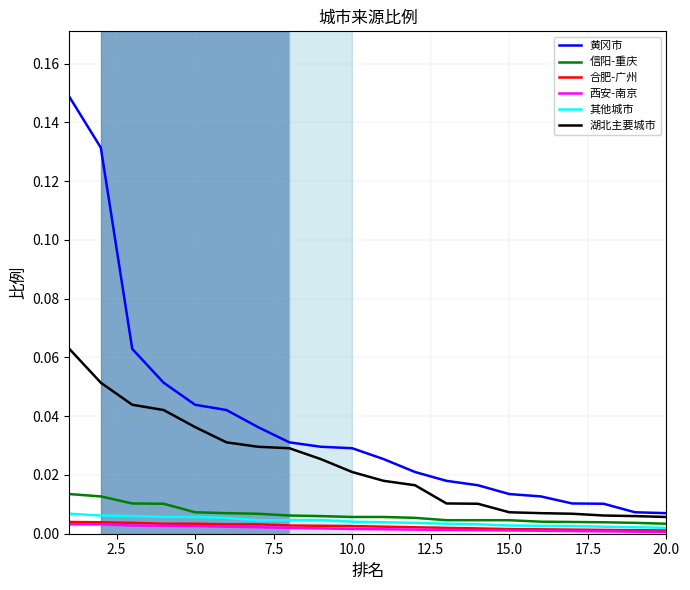

Which series has the largest total across all categories?

黄冈市